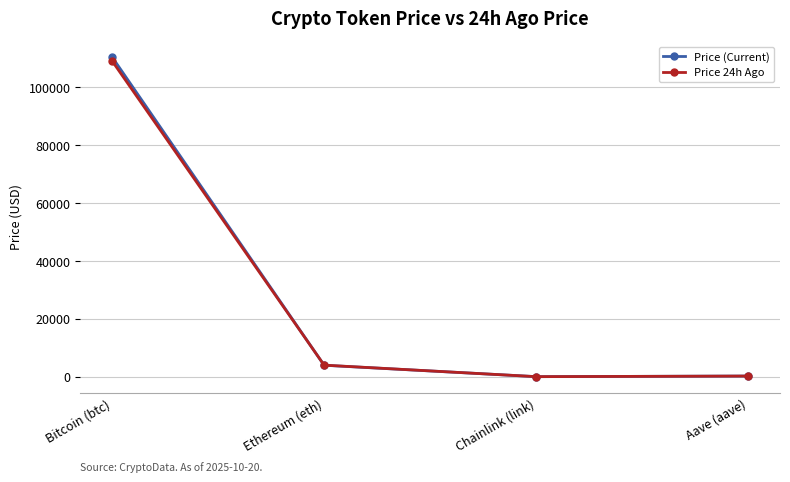

What is the average value of the Price 24h Ago series?

28329.8